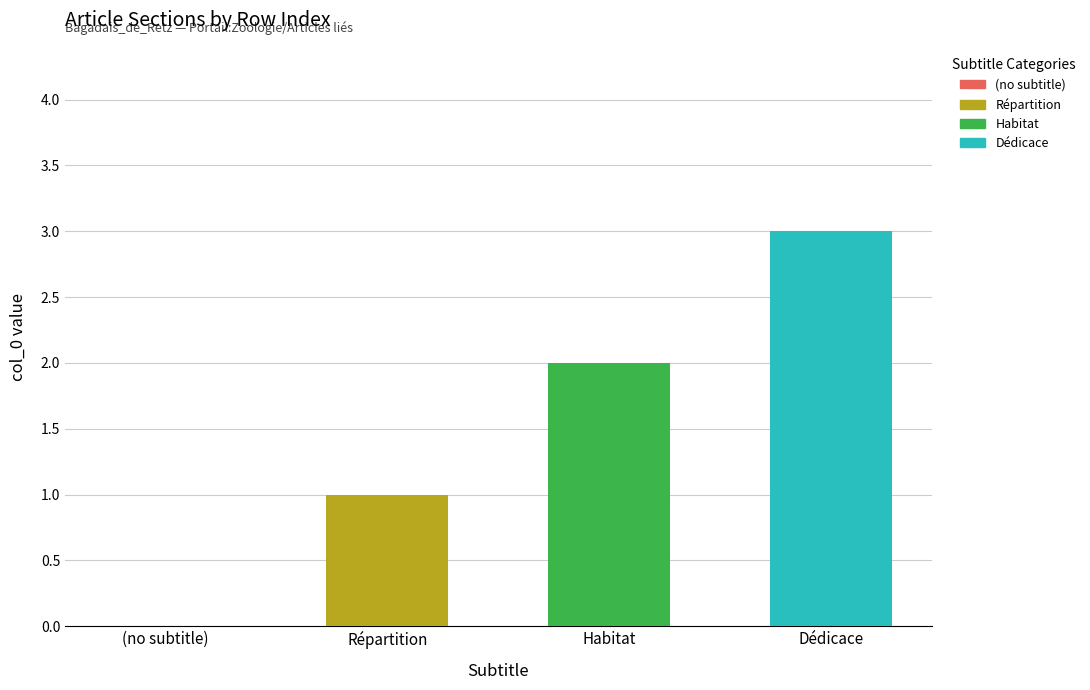

What is the difference between the values at Habitat and Répartition?

1